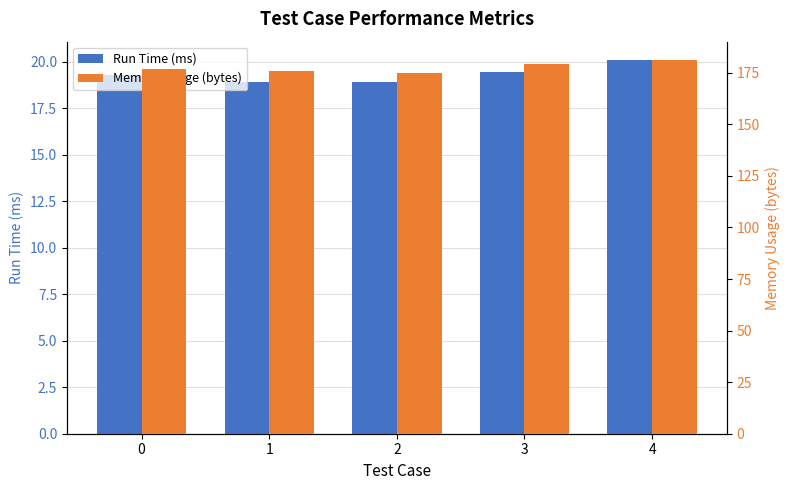

What is the sum of all Run Time (ms) values?

96.6